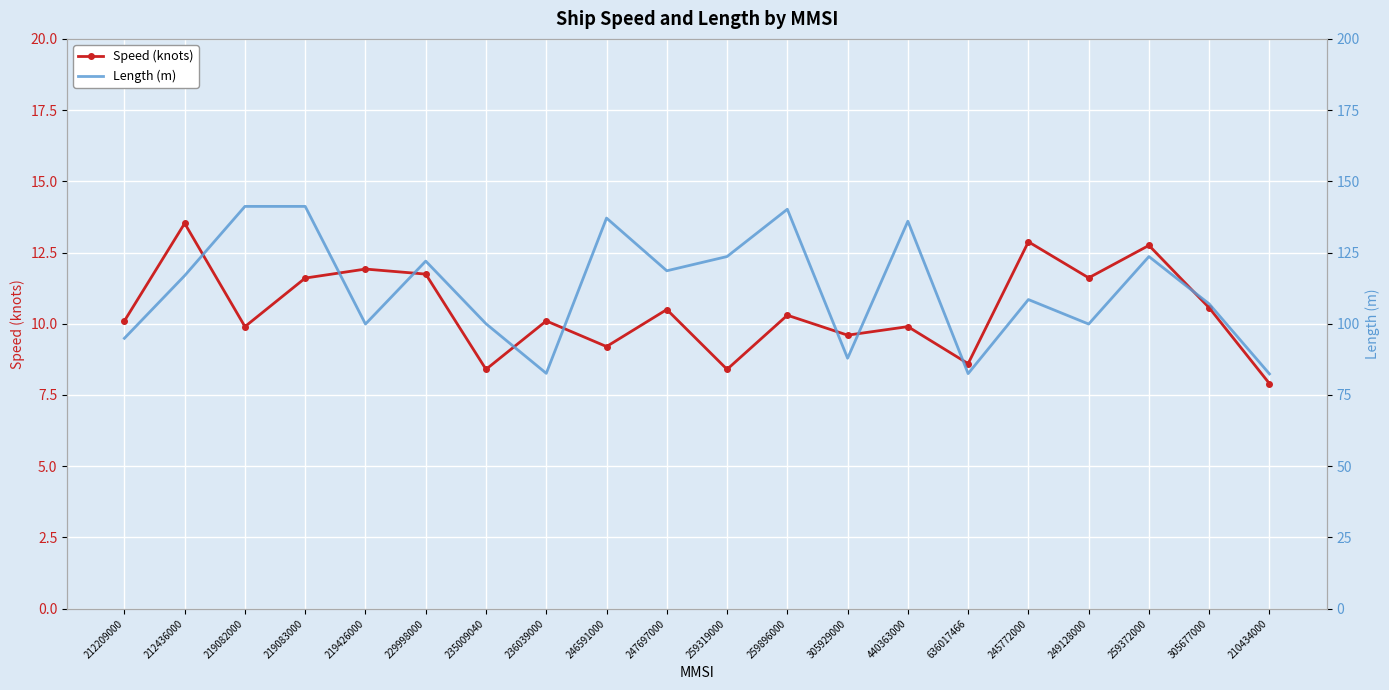

Which category has the highest value across all series?

219082000